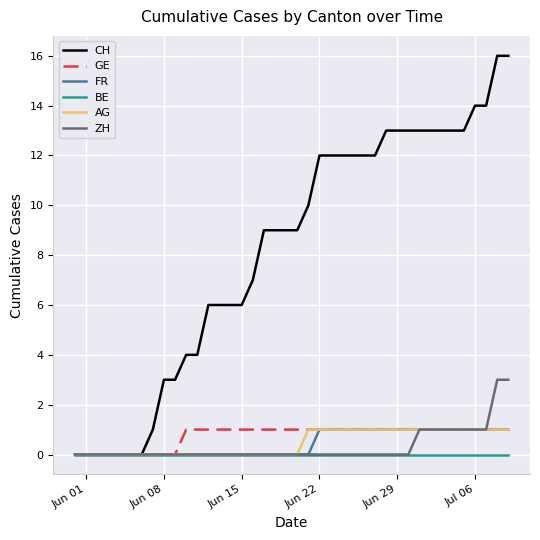

What is the maximum value for CH?

16